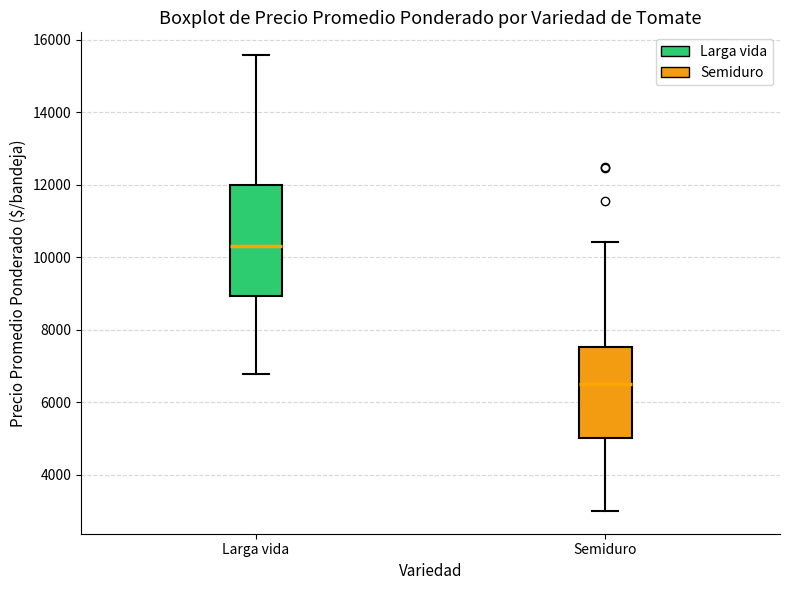

Which box has the highest median line?

Larga vida